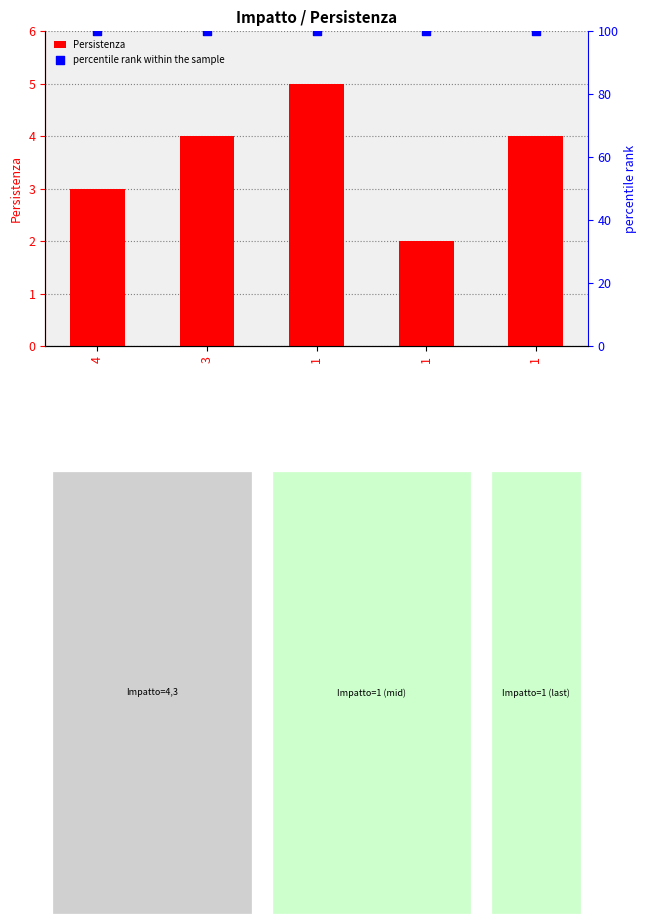

What is the total value across all series at 3?

104